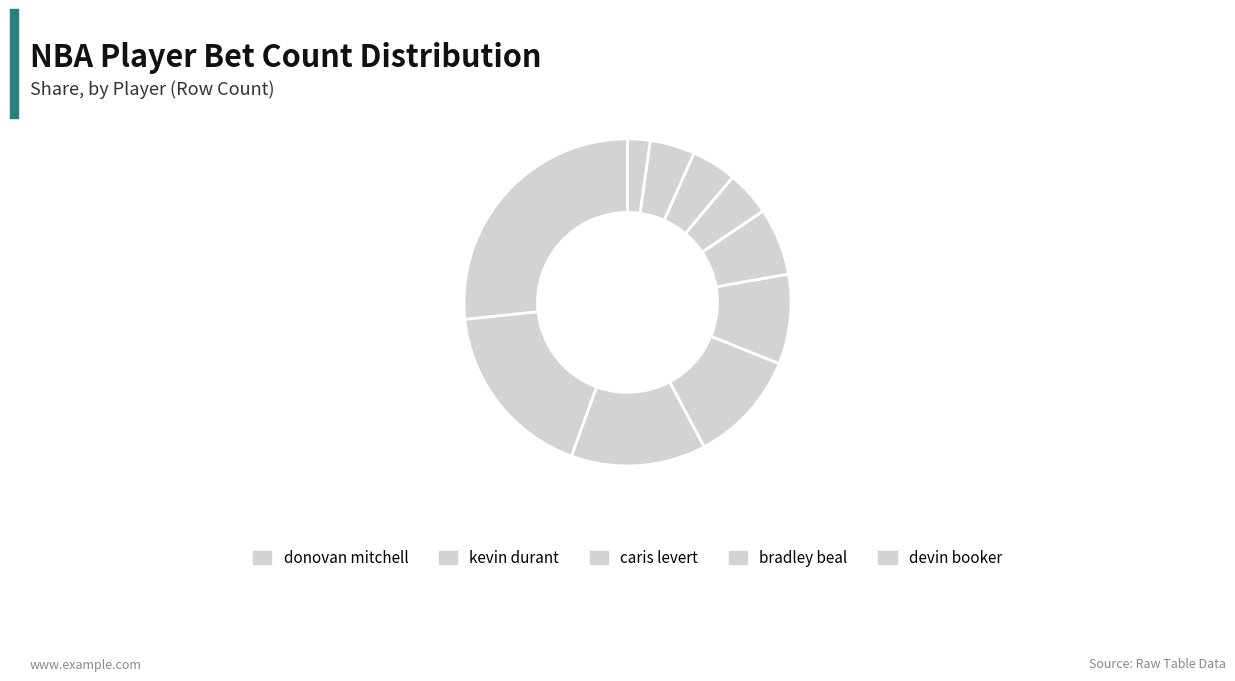

What is the largest slice in the pie chart?

donovan mitchell